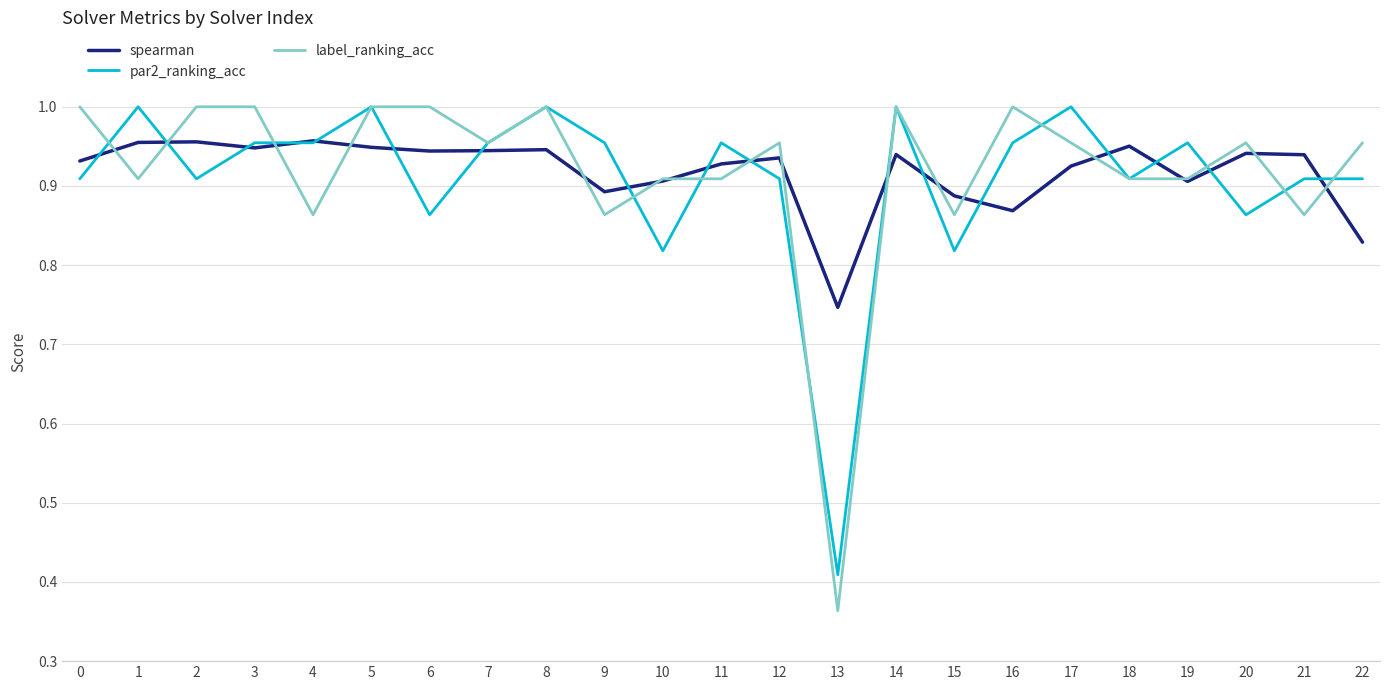

At 13, list the series in order from largest to smallest.

spearman, par2_ranking_acc, label_ranking_acc